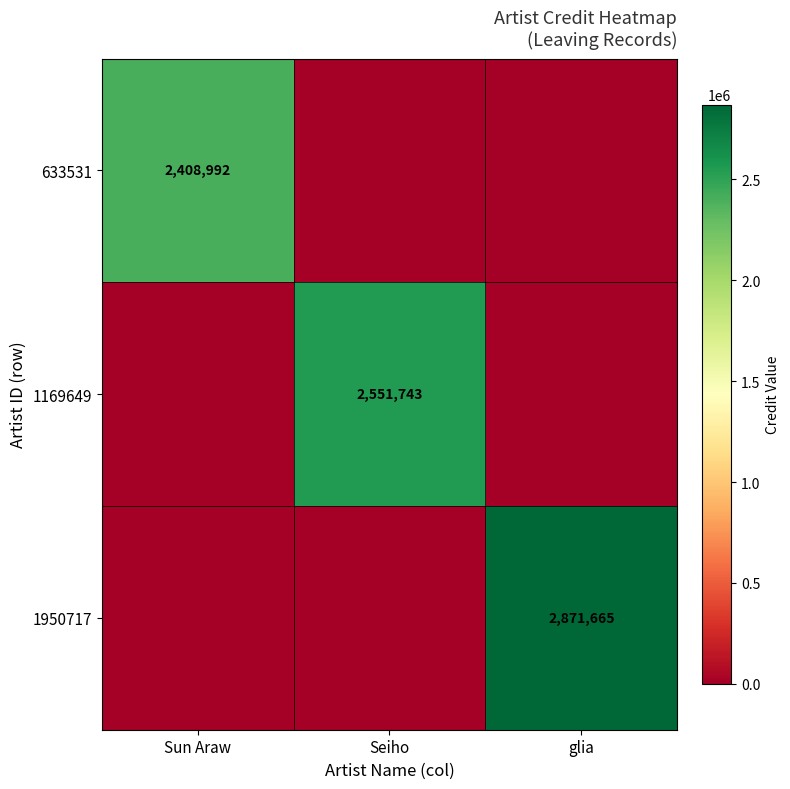

At which category is the sum across all series the highest?

glia